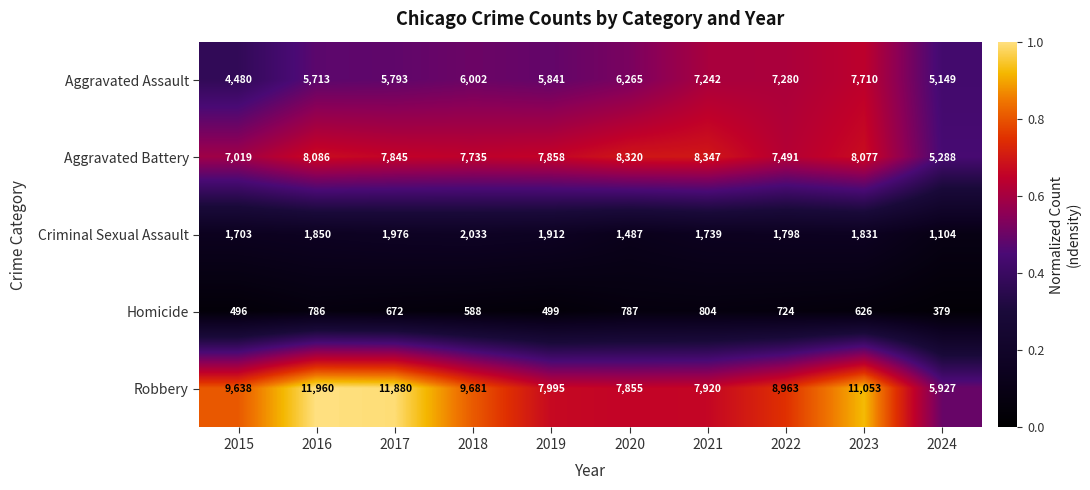

Where does the Homicide series first go above 672?

2016